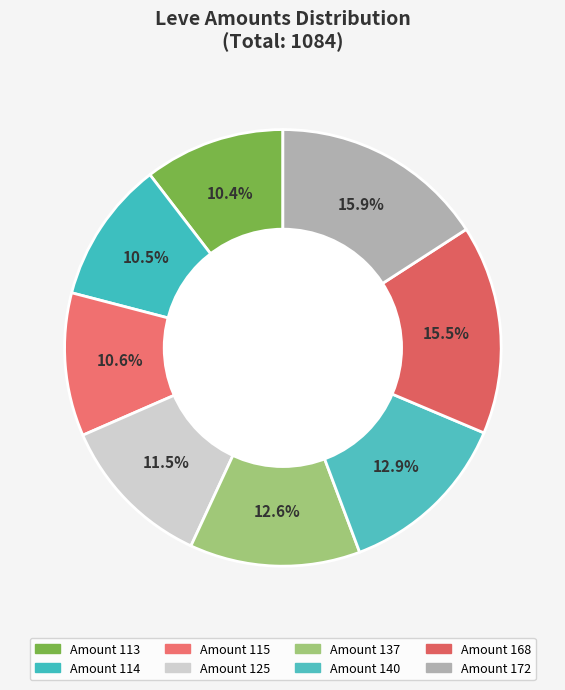

Is there any slice that represents more than half of the pie?

No